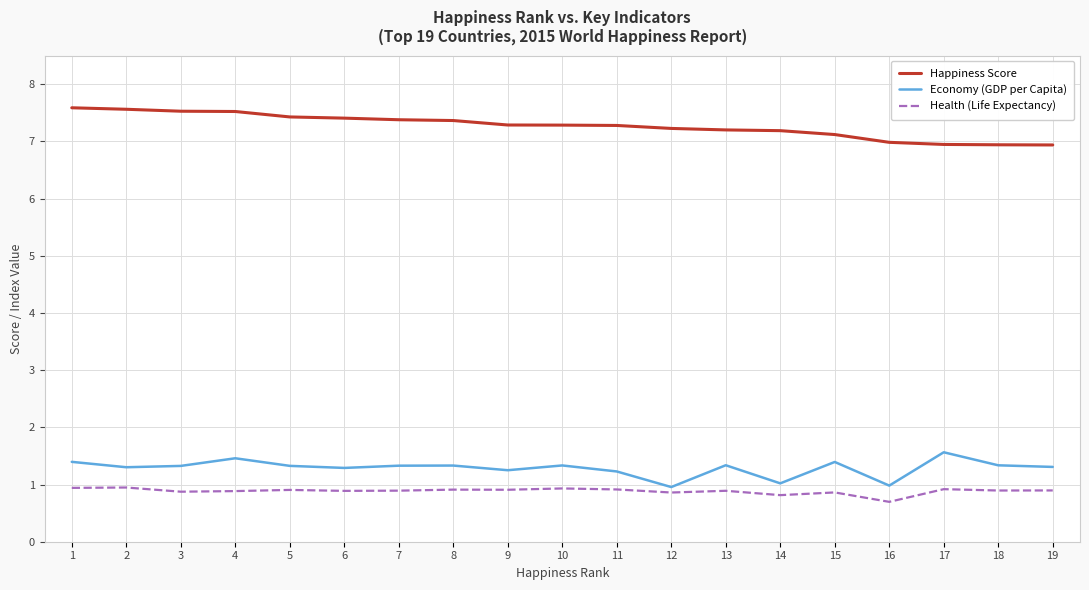

Which series changed the most between 1 and 19?

Happiness Score